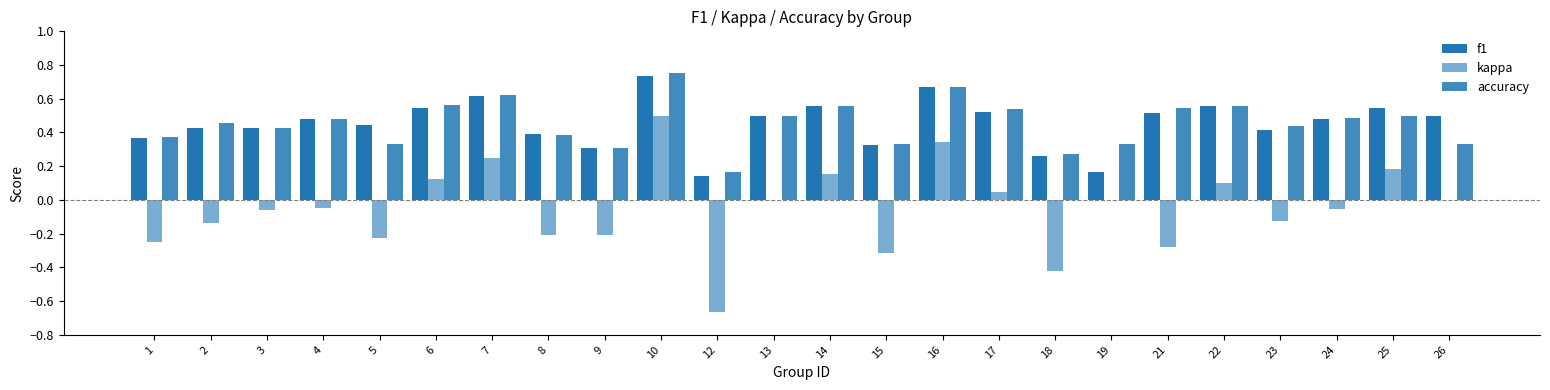

How many series are shown in this chart?

3